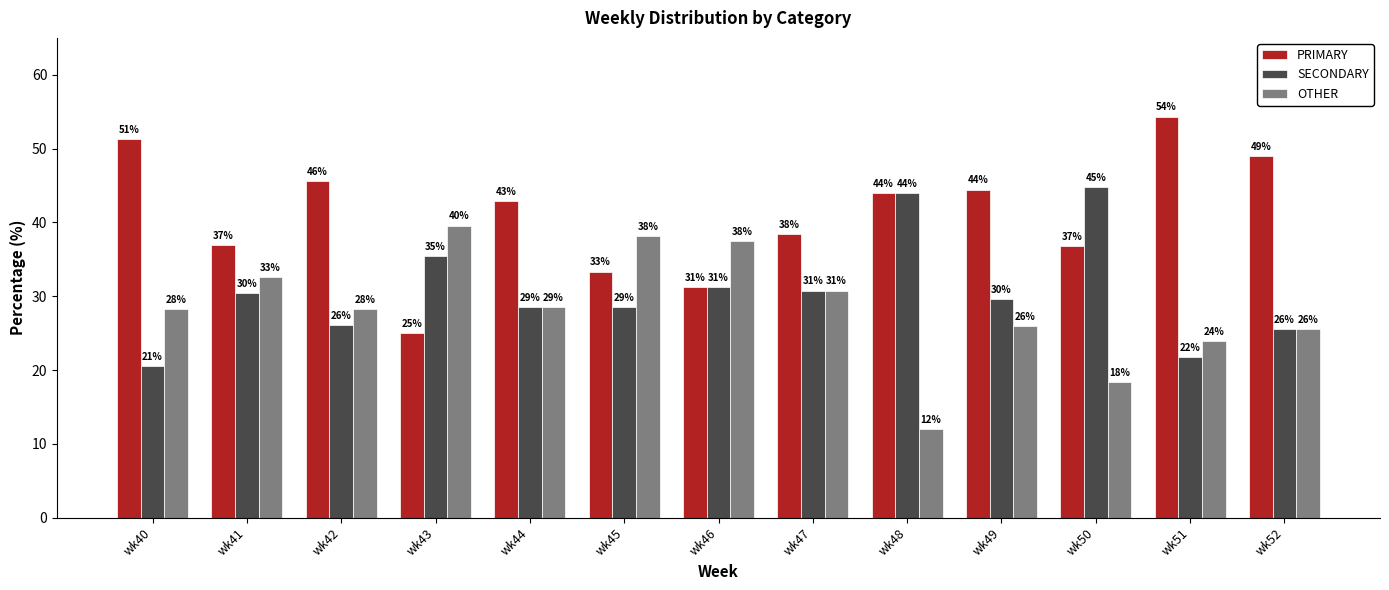

What is the difference between the maximum and minimum values in the SECONDARY series?

24.2